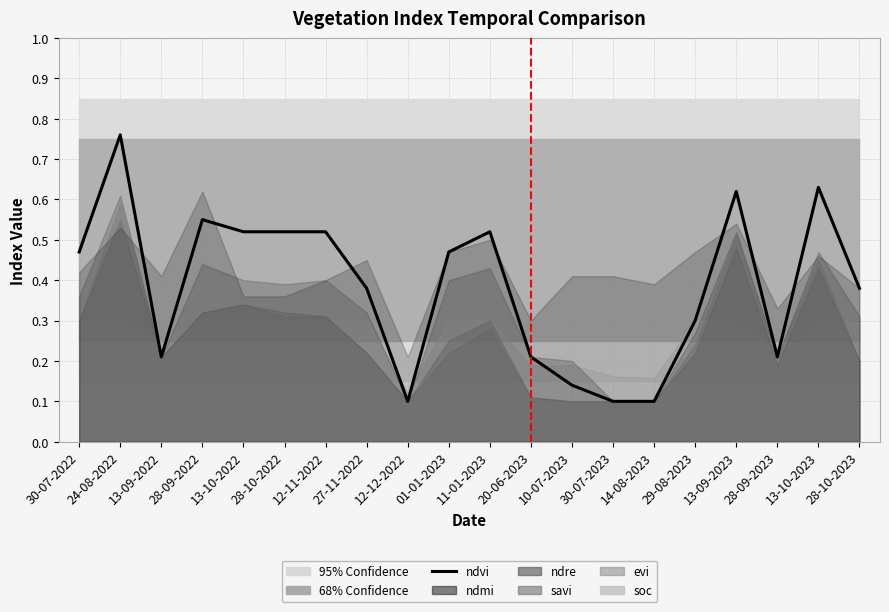

The chart shows a value of 0.5 at 12-11-2022. True or false?

True